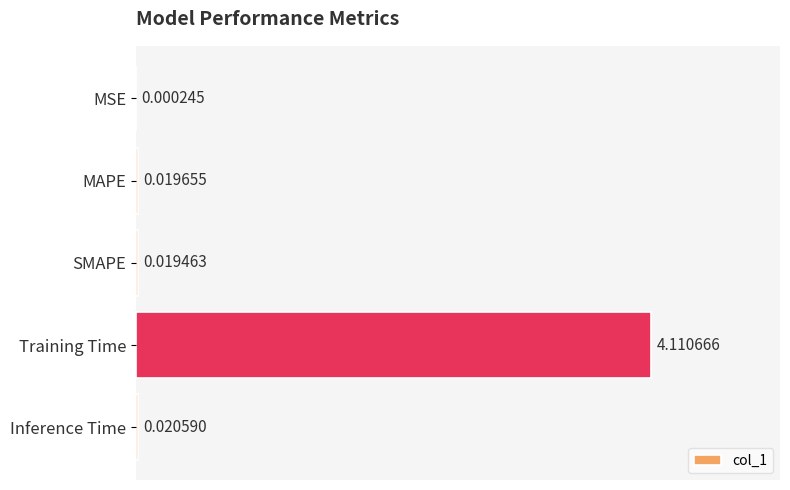

What is the change in value from Training Time to Inference Time?

-4.1